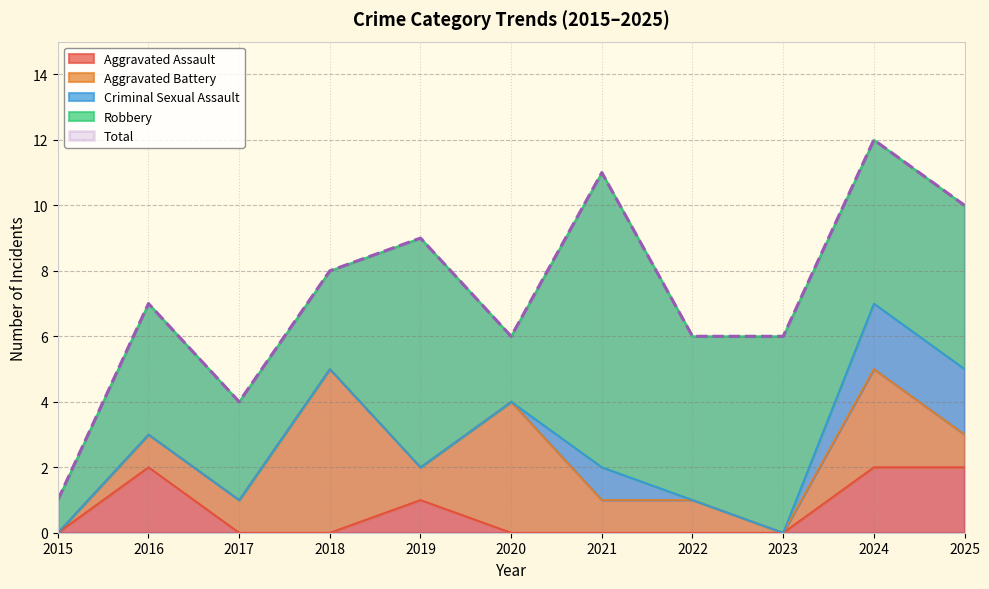

Where is Criminal Sexual Assault nearest to the value 1?

2021